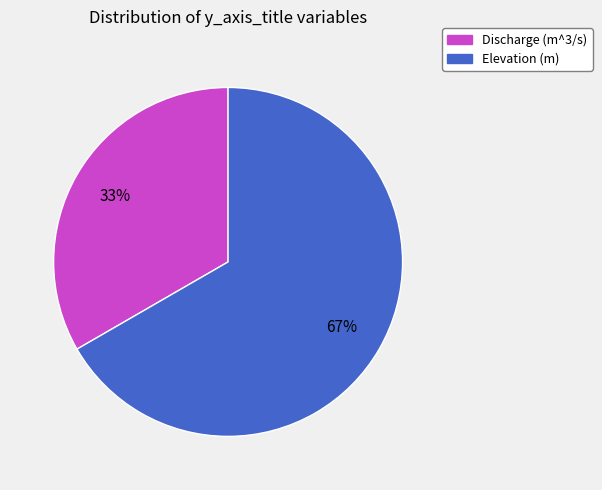

True or false: Discharge (m^3/s) accounts for 22% of the total.

False